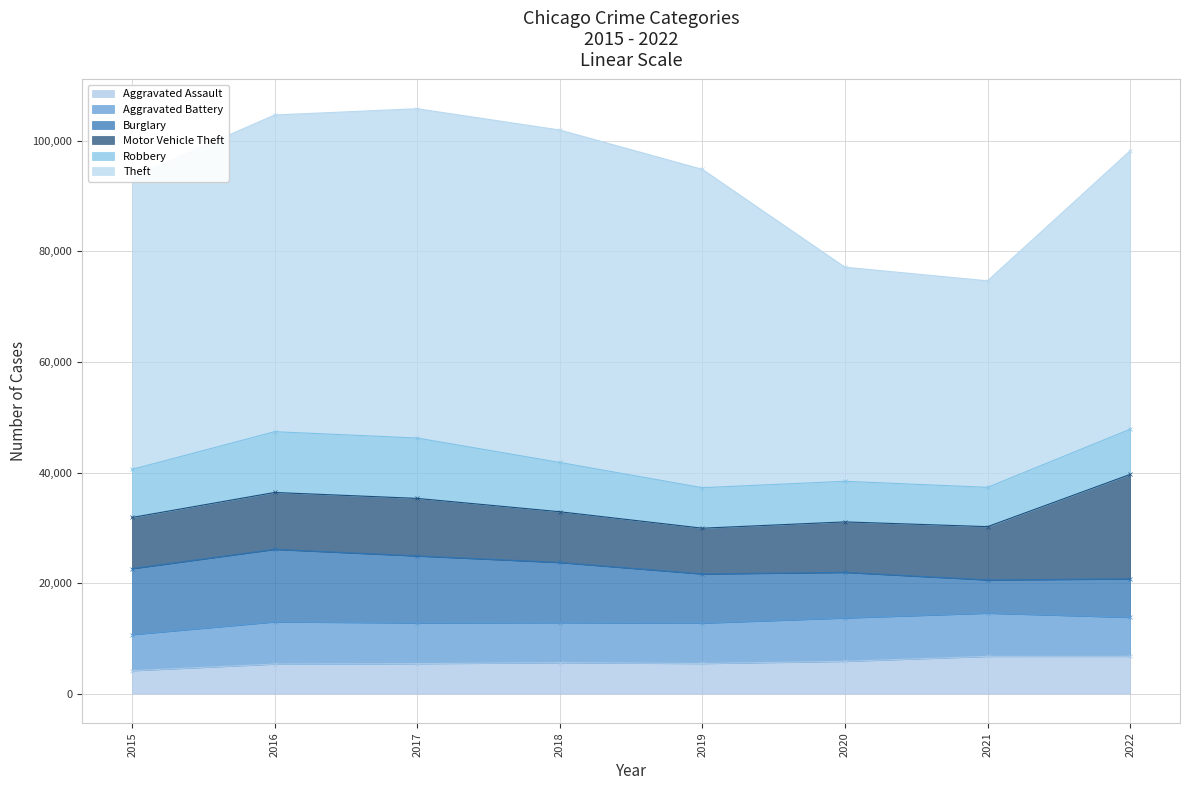

What is the value of the Robbery point at the 4th from the left?

8920